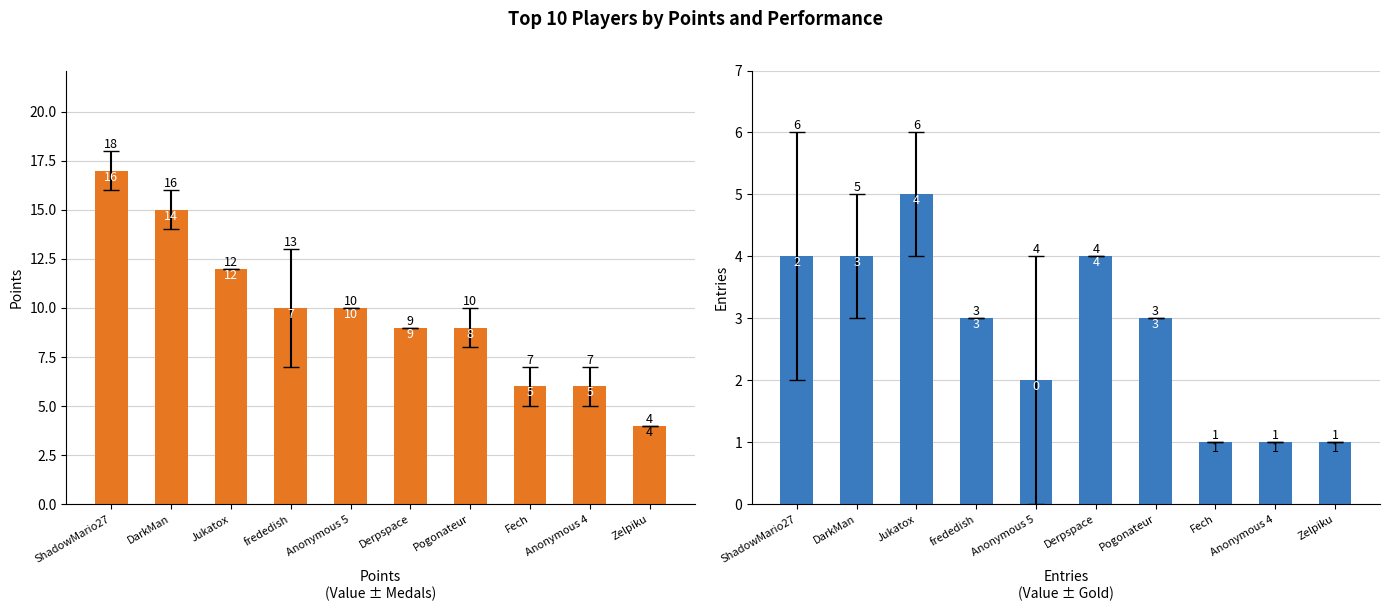

Reading left to right, extract all data points from this chart.

Points: ShadowMario27=17	DarkMan=15	Jukatox=12	frededish=10	Anonymous 5=10	Derpspace=9	Pogonateur=9	Fech=6	Anonymous 4=6	Zelpiku=4
Entries: ShadowMario27=4	DarkMan=4	Jukatox=5	frededish=3	Anonymous 5=2	Derpspace=4	Pogonateur=3	Fech=1	Anonymous 4=1	Zelpiku=1